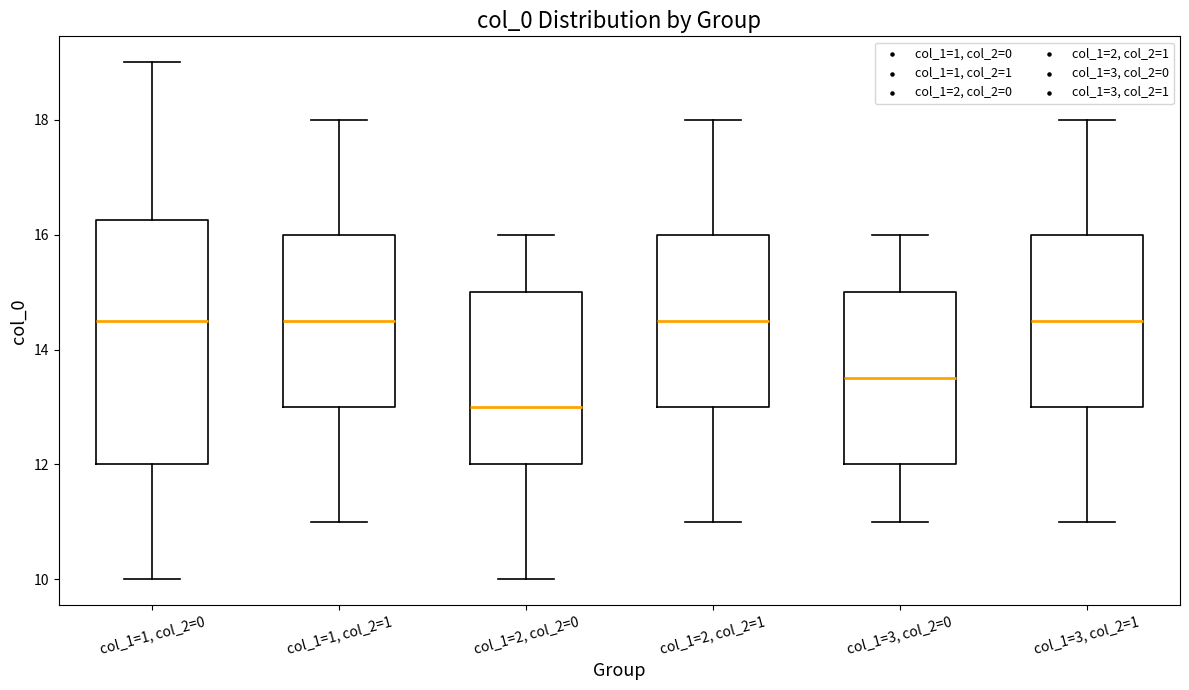

Reading left to right, transcribe this box plot: for each box, give where its median line is, the range the box spans, and where its two whiskers end, as read against the y-axis. The values are not printed on the chart, so give them approximately, as read against the axis.

col_1=1, col_2=0: median 14.6, box 12.0 to 16.2, whiskers 10.0 to 19.0
col_1=1, col_2=1: median 14.6, box 13.0 to 16.0, whiskers 11.0 to 18.0
col_1=2, col_2=0: median 13.0, box 12.0 to 15.0, whiskers 10.0 to 16.0
col_1=2, col_2=1: median 14.6, box 13.0 to 16.0, whiskers 11.0 to 18.0
col_1=3, col_2=0: median 13.6, box 12.0 to 15.0, whiskers 11.0 to 16.0
col_1=3, col_2=1: median 14.6, box 13.0 to 16.0, whiskers 11.0 to 18.0